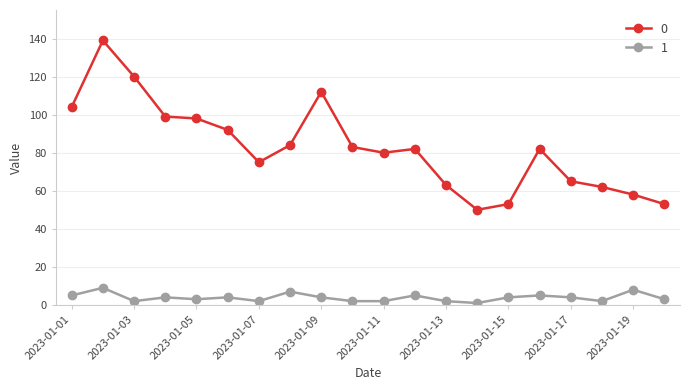

List the series in order of their overall mean, lowest first.

1, 0